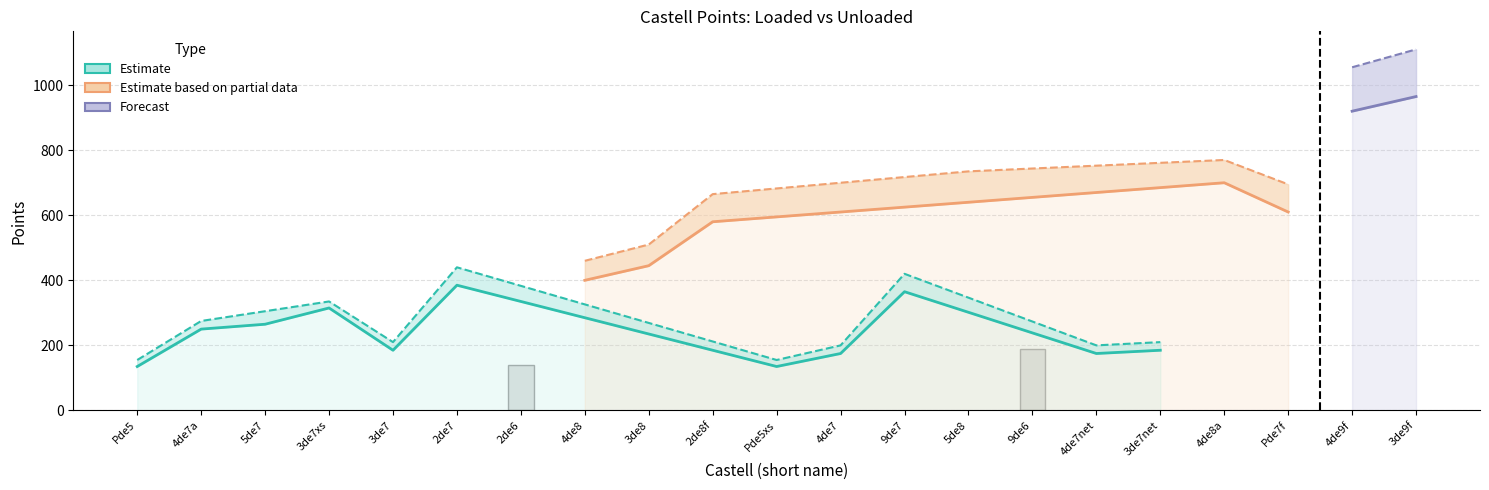

Rank the series at 3de7xs from lowest to highest value.

punts_carregat, punts_descarregat